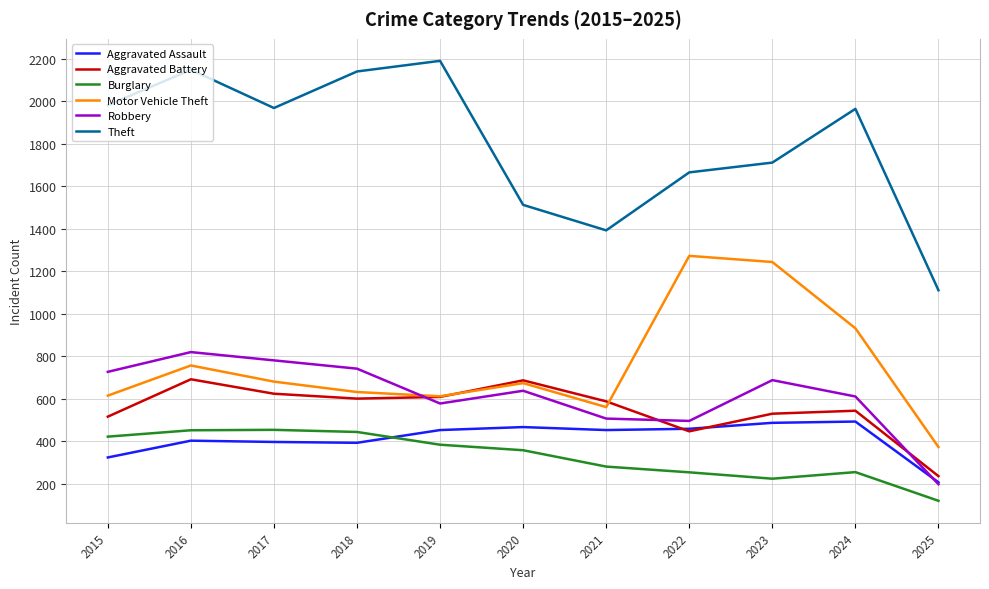

Between which two adjacent categories do Aggravated Assault and Burglary first intersect?

2018 and 2019